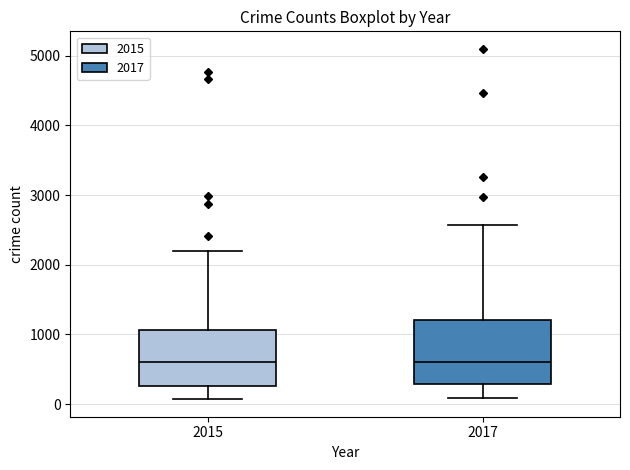

Comparing the boxes themselves (not the whiskers), which one is the tallest?

2017